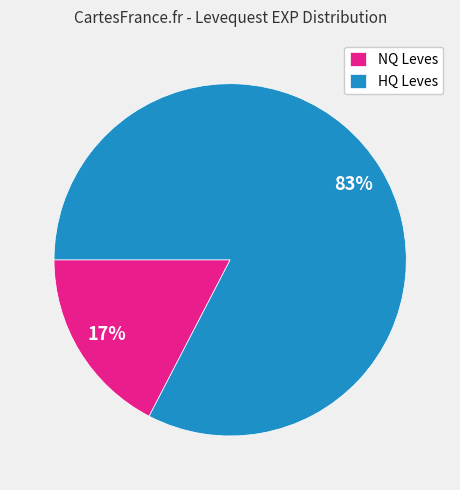

Is there any slice that represents more than half of the pie?

Yes